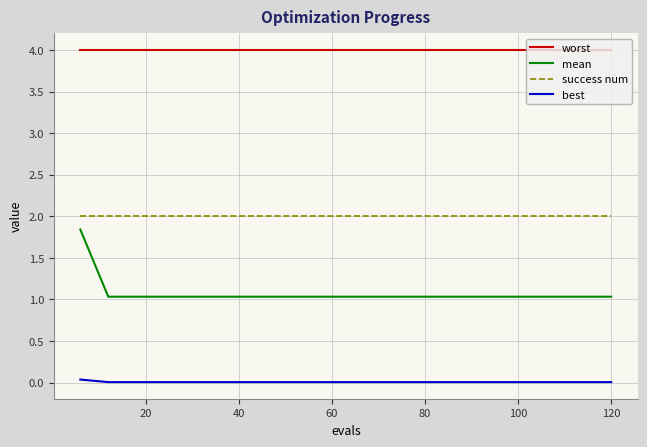

List the series in order of their overall mean, lowest first.

best, mean, success num, worst